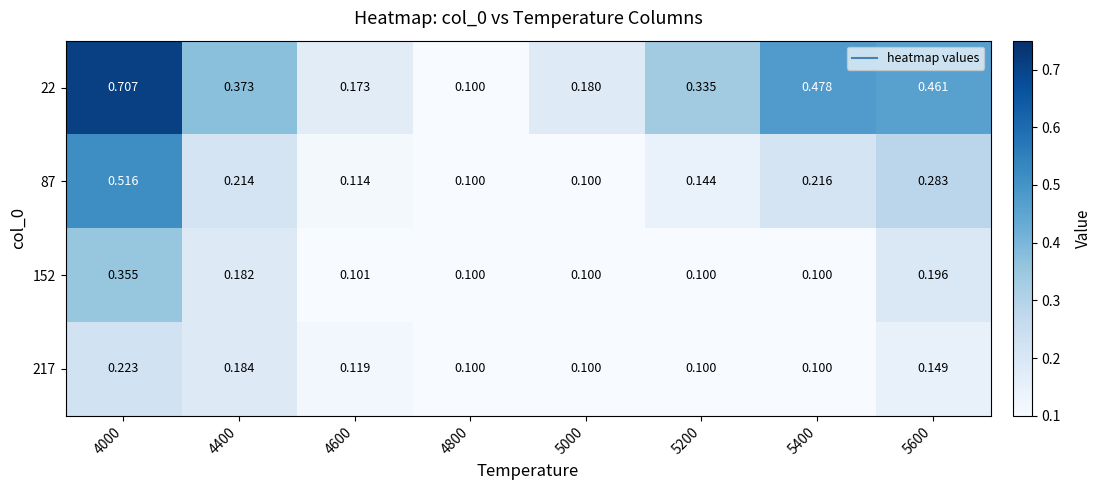

At how many categories does at least one series exceed 0?

8